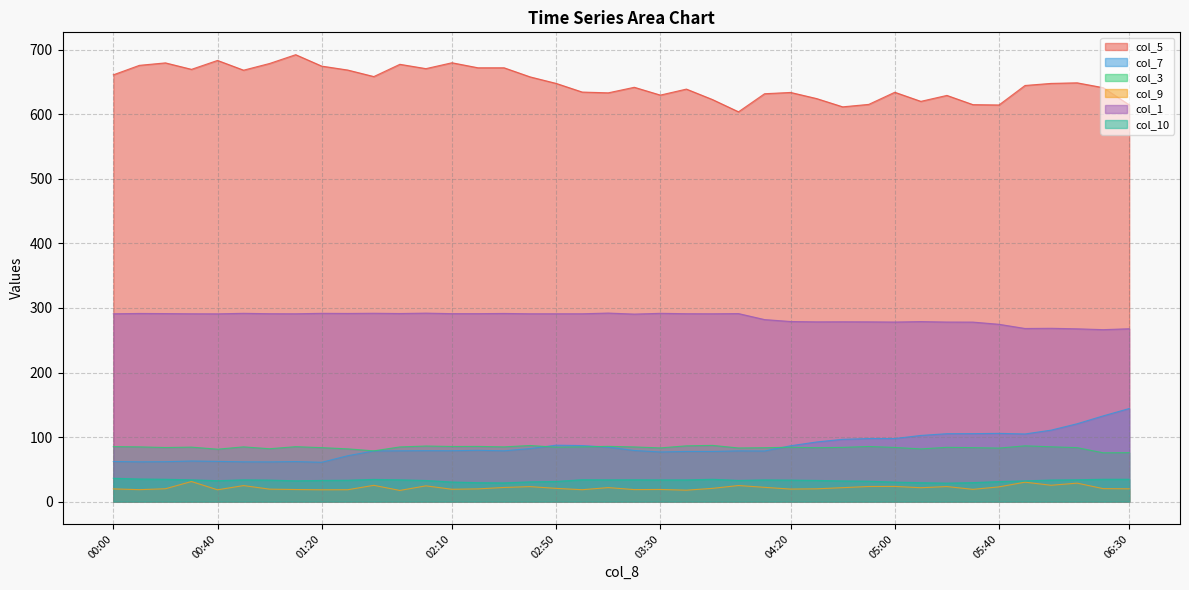

Between 8.3 and 8.3, which series saw the biggest shift?

col_5